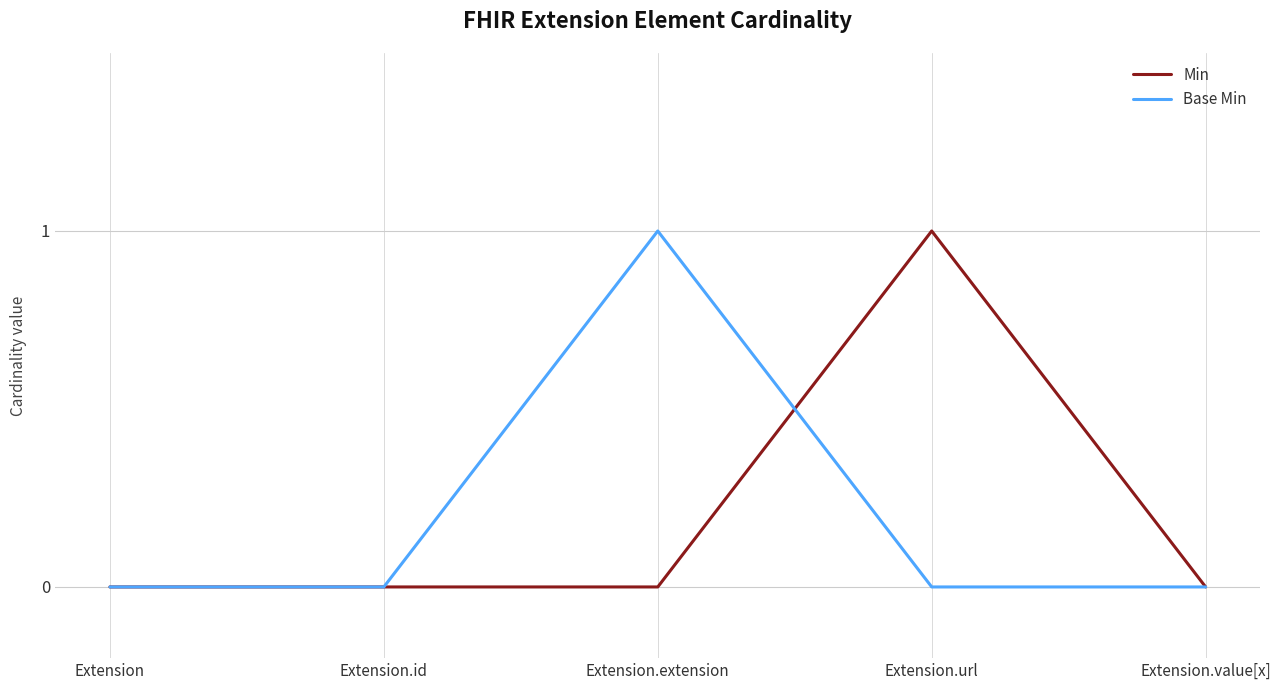

Does the chart display data point markers on the line(s)?

No